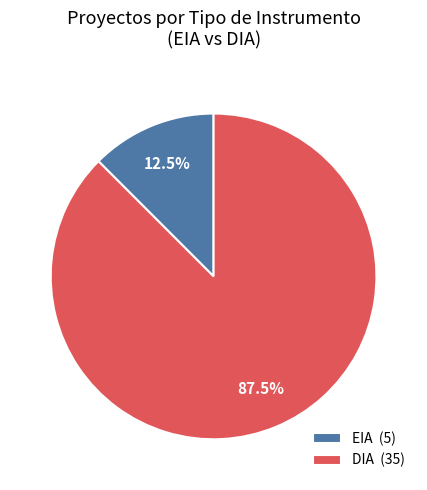

What percentage do DIA (35) and EIA (5) together represent?

100.0%